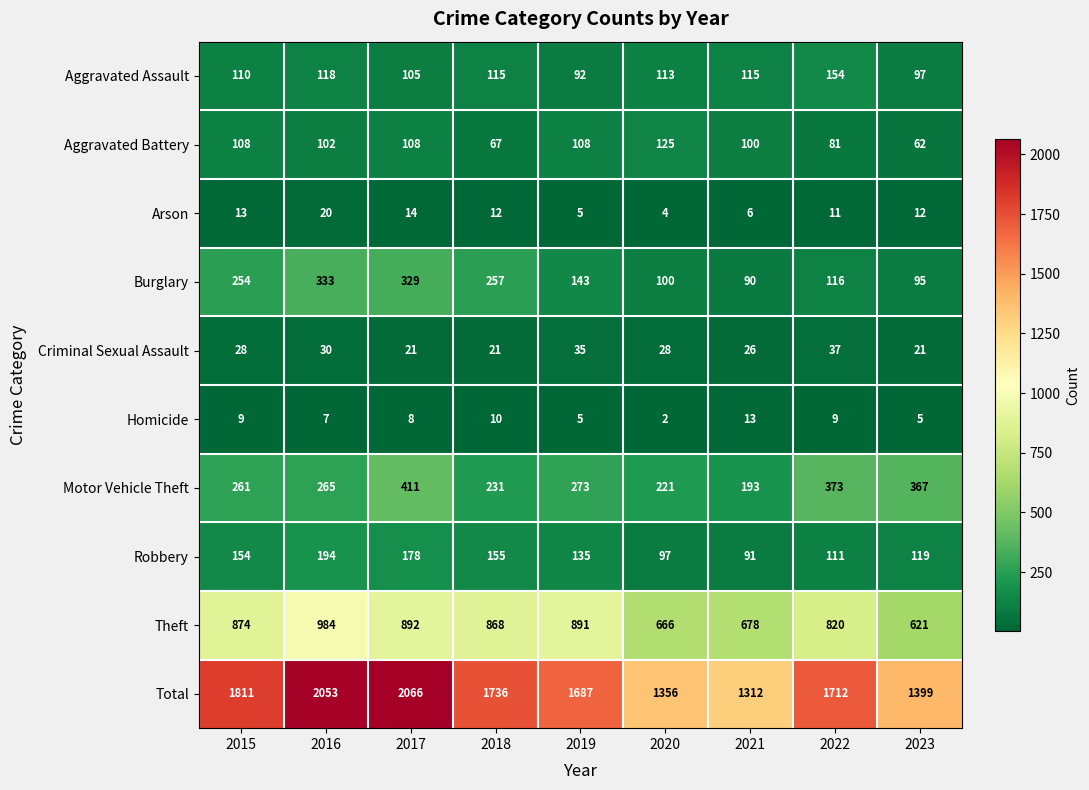

What is the minimum value for Total?

1312